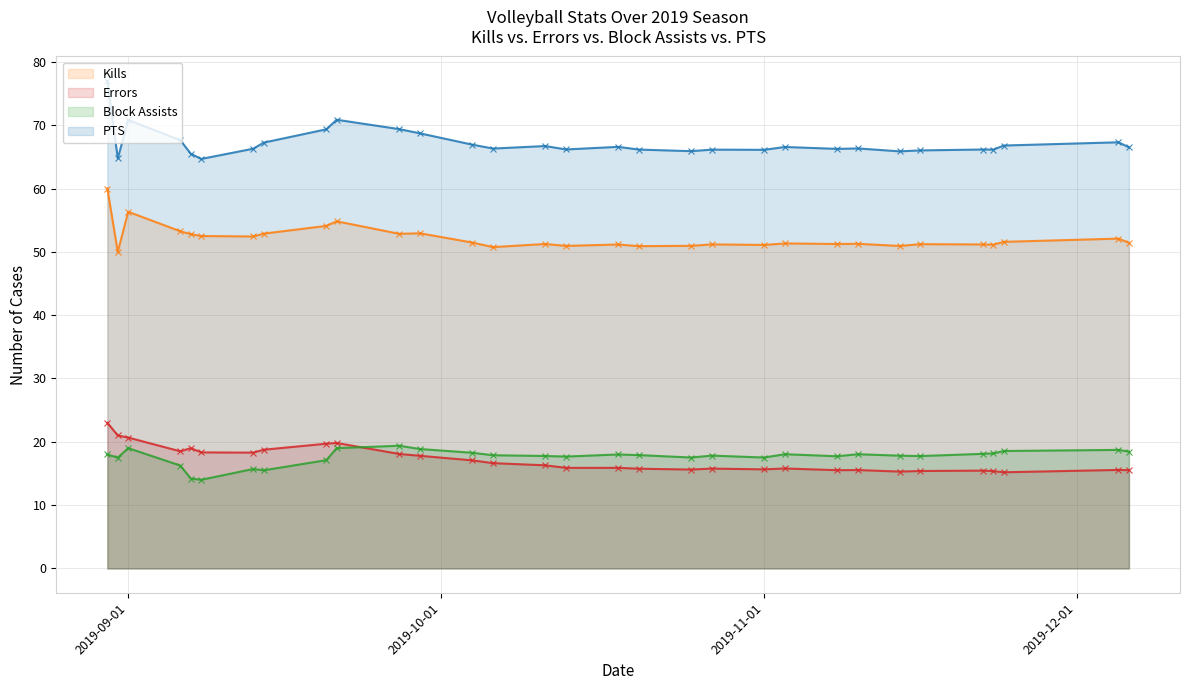

True or false: Errors and PTS cross at least once.

False